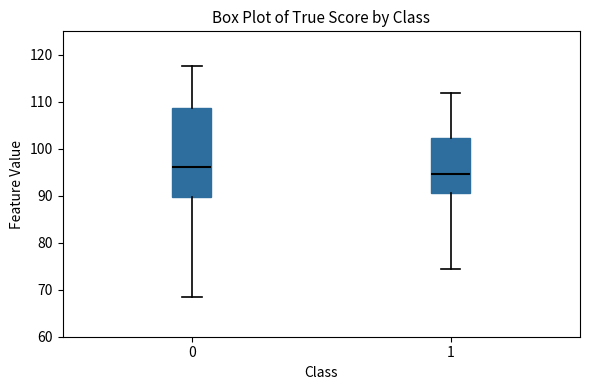

Which box's median line is the lowest?

1